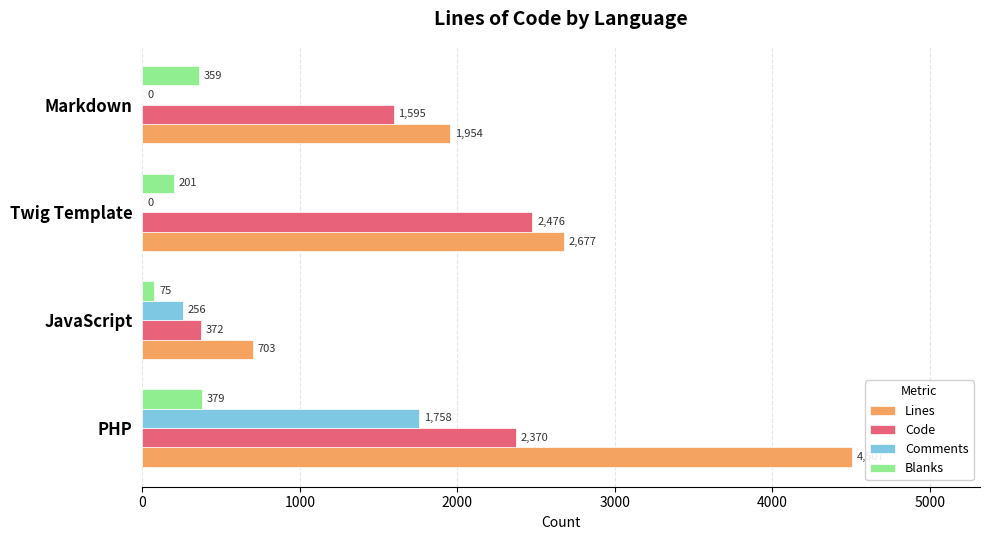

How many Comments values are between 0 and 1758?

4